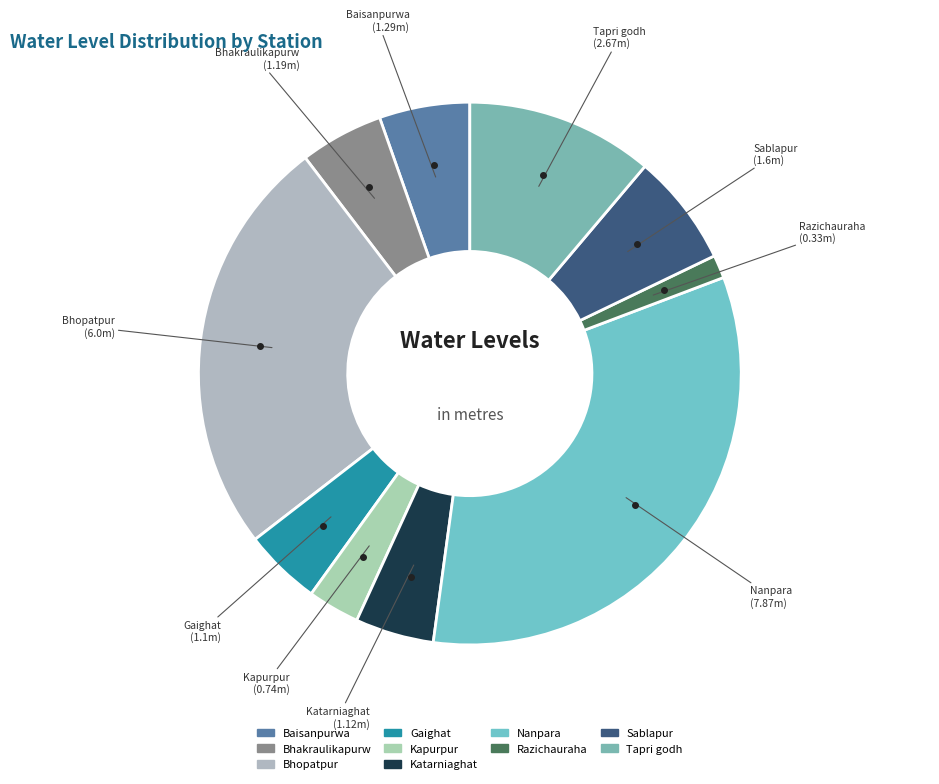

Is Tapri godh the majority of the pie?

No